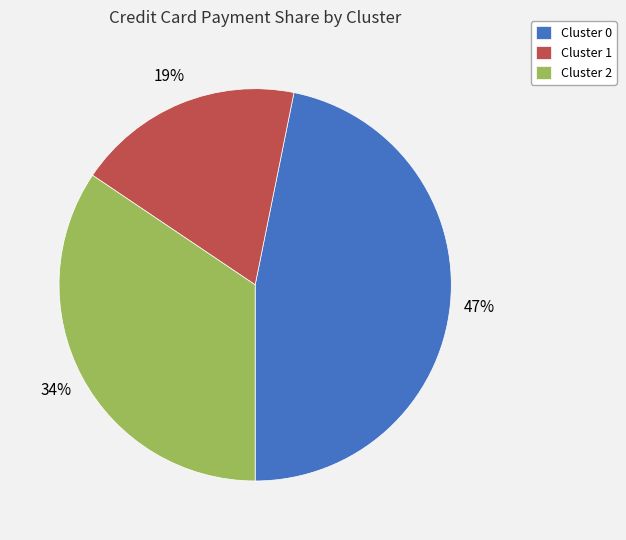

To the nearest percent, what is the average slice percentage?

33%